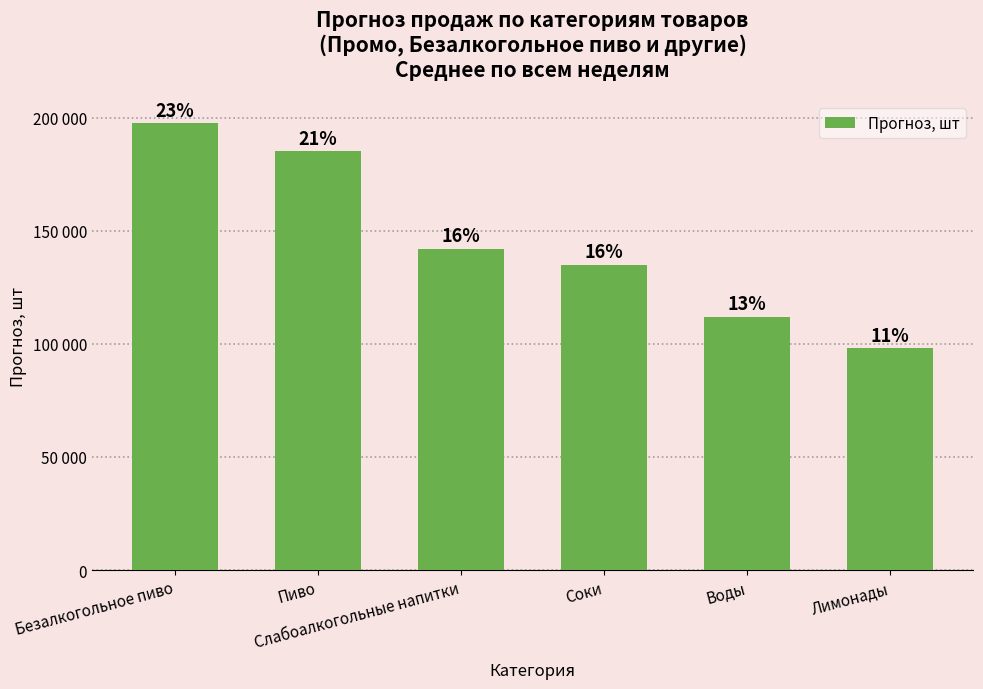

Reading left to right, transcribe all the data shown in this chart.

197500	185000	142000	135000	112000	98000